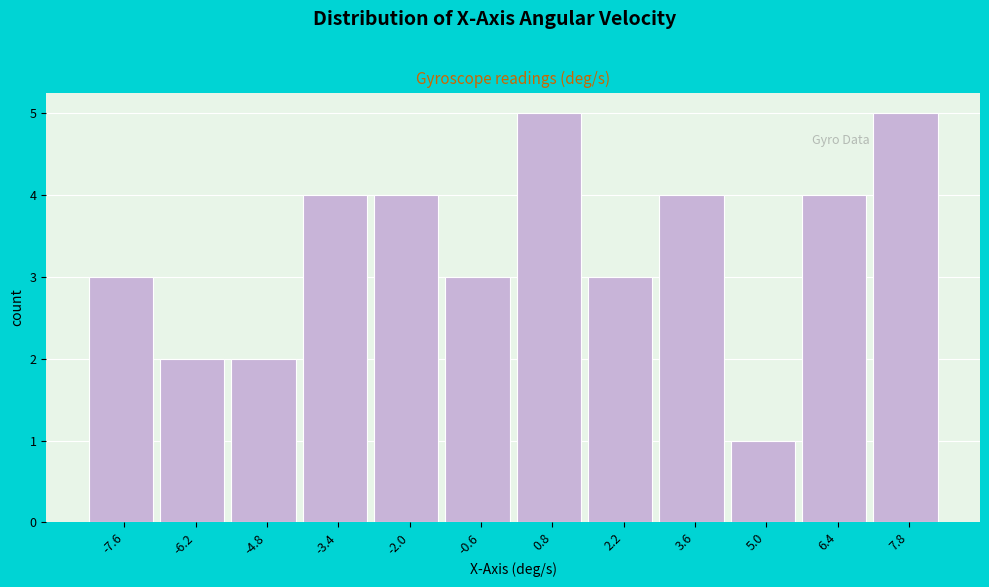

Reading left to right, transcribe this chart: for each bar, give the range it covers on the x-axis and its height. Neither the bar edges nor the heights are printed on the chart, so give them approximately, as read against the axes.

-8.4 to -7.0: 3
-7.0 to -5.6: 2
-5.6 to -4.2: 2
-4.2 to -2.8: 4
-2.8 to -1.4: 4
-1.4 to 0.0: 3
0.0 to 1.4: 5
1.4 to 2.8: 3
2.8 to 4.4: 4
4.4 to 5.8: 1
5.8 to 7.2: 4
7.2 to 8.6: 5